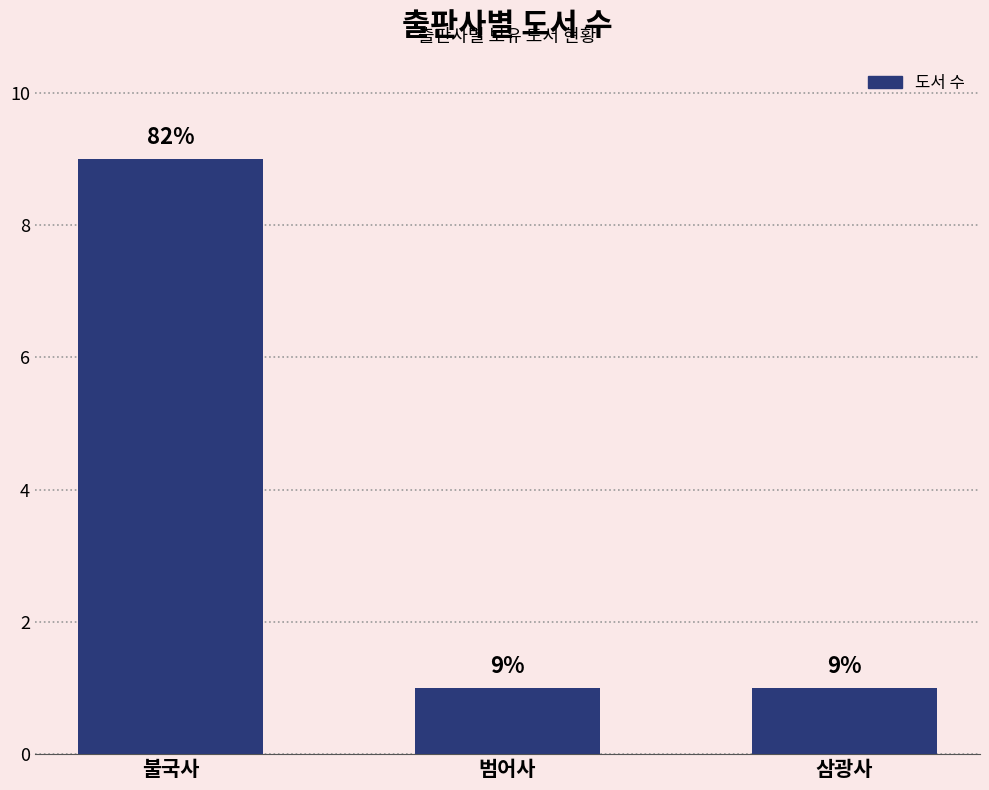

Approximately how many times larger is the value at 범어사 compared to 삼광사?

1.0